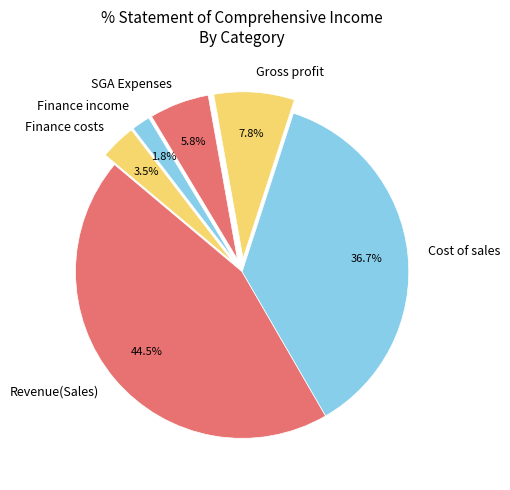

Is there any slice that represents more than half of the pie?

No